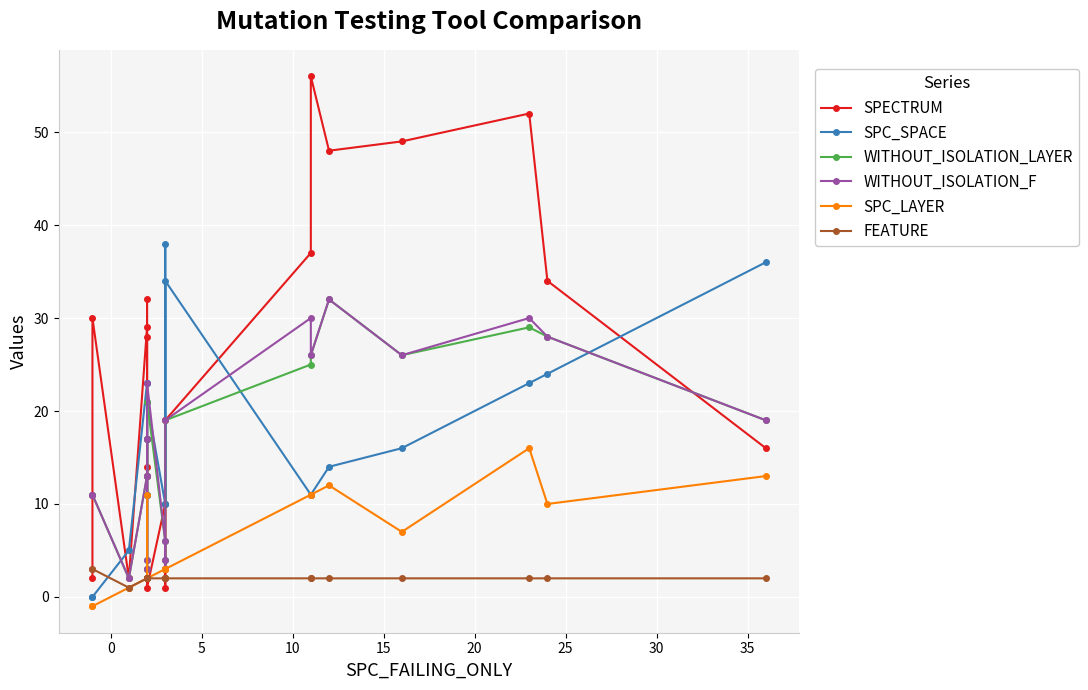

How many values in the SPECTRUM series exceed 19?

10